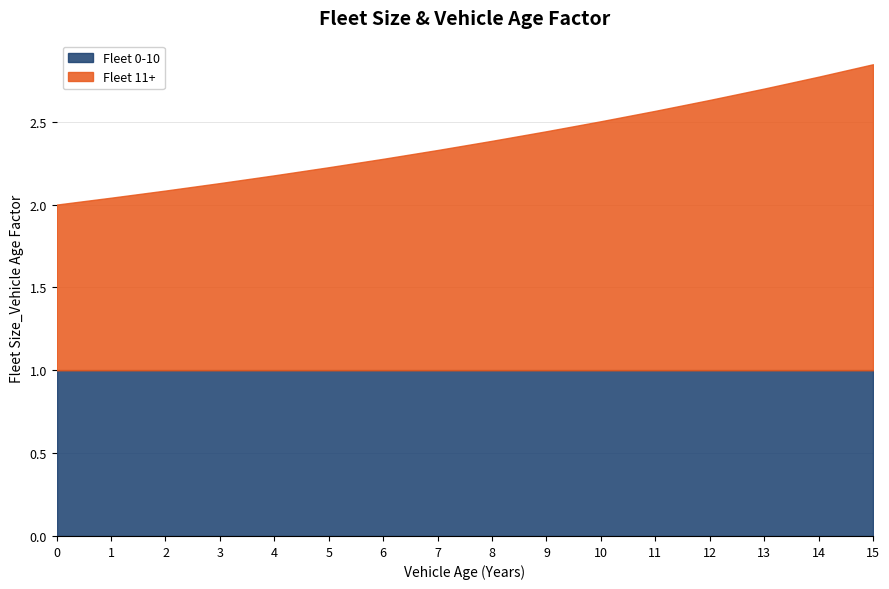

Which series has the widest spread of values?

Fleet 11+